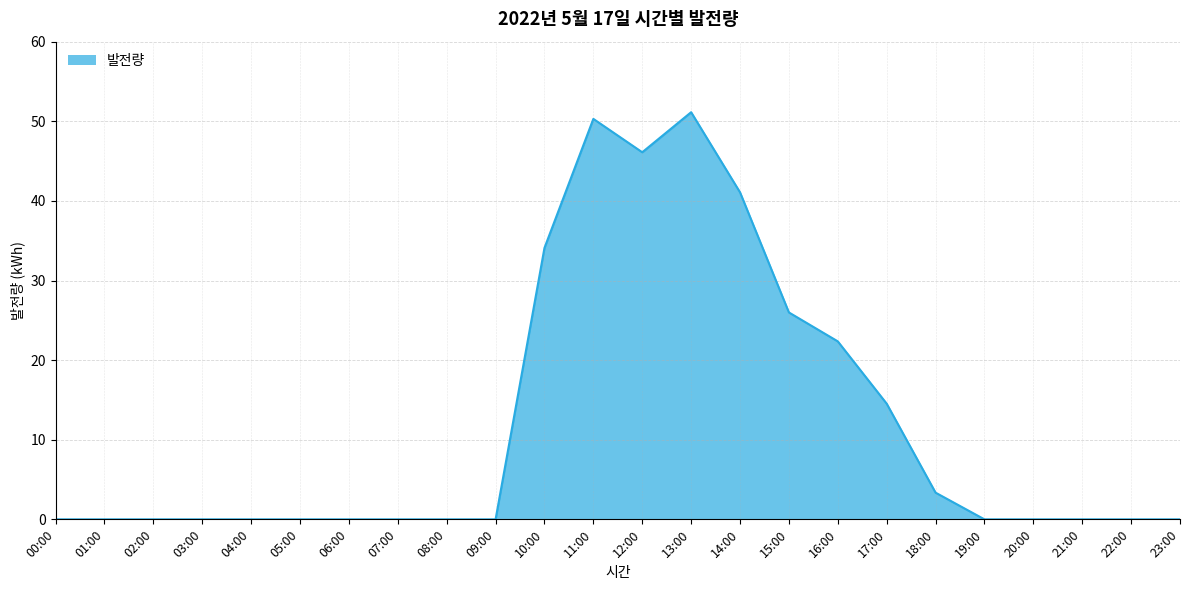

What is the average value?

12.0